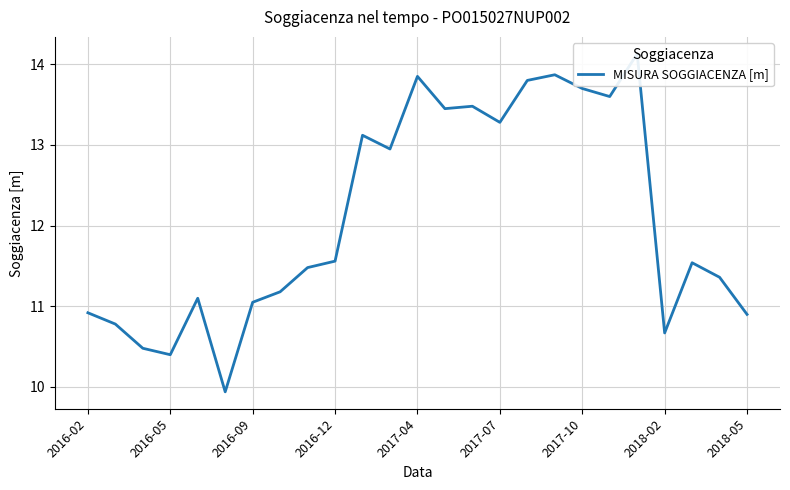

How many values are below 11?

7